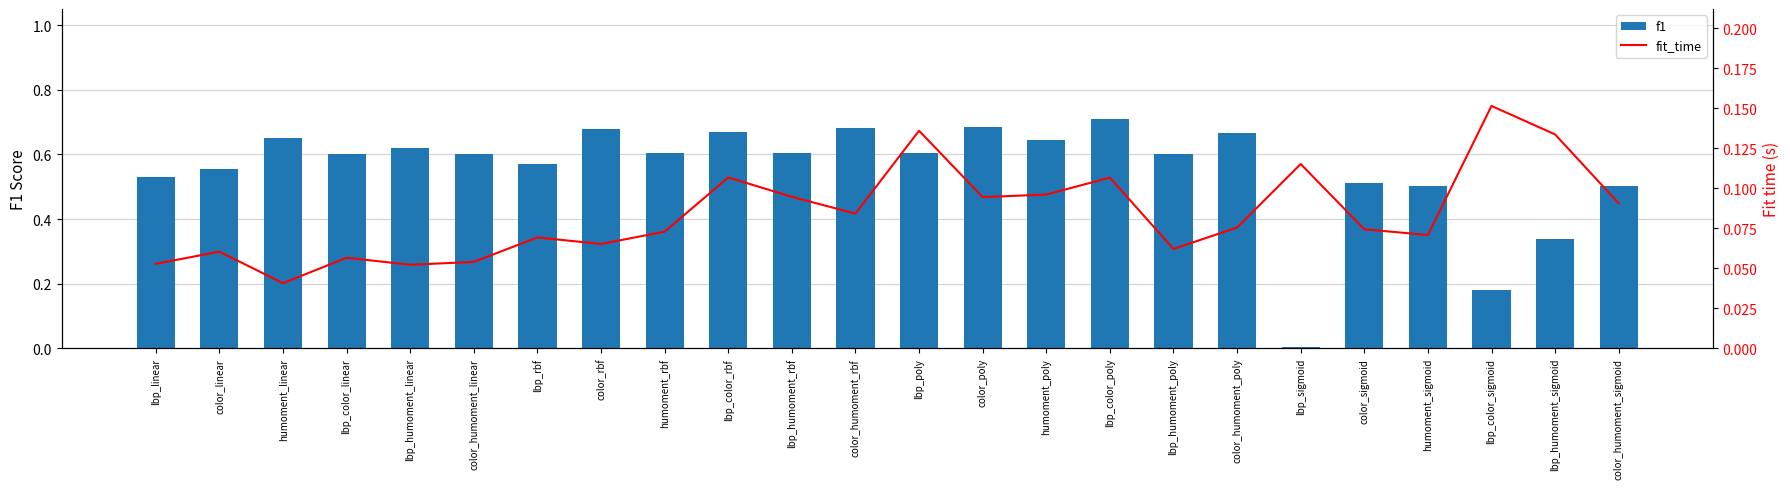

Which category has the lowest value in the fit_time series?

humoment_linear